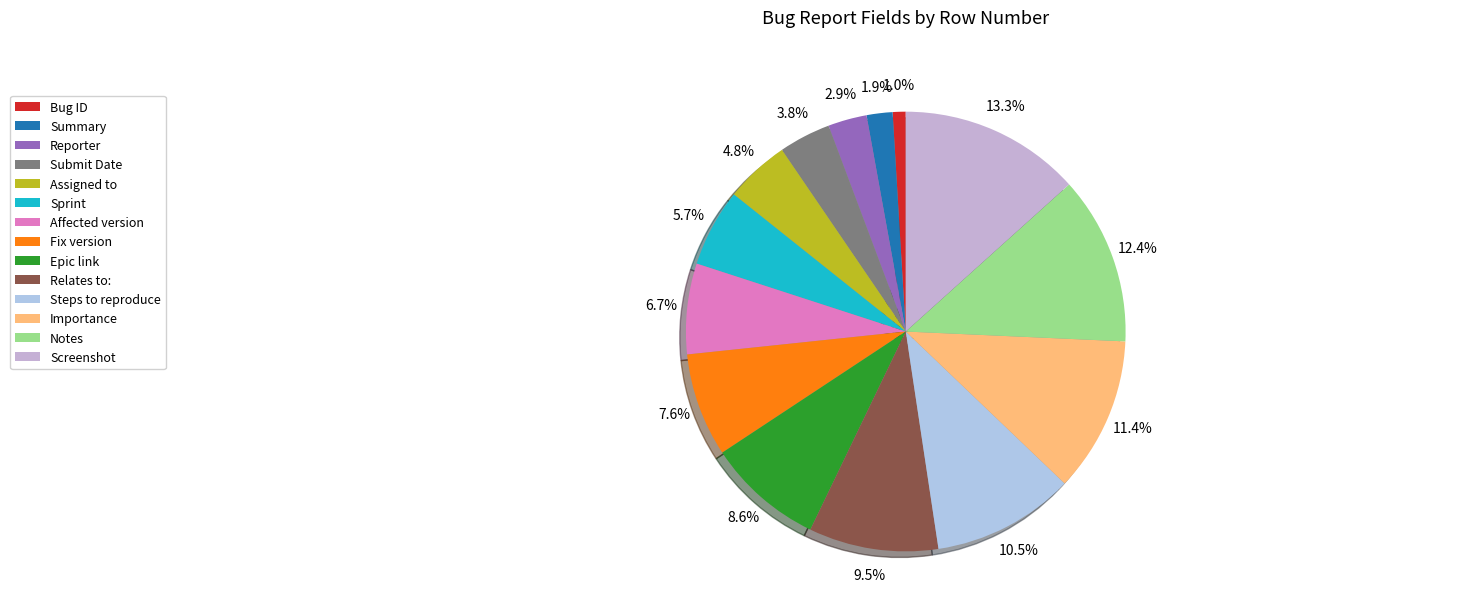

Do Reporter and Notes together represent more than half of the pie?

No